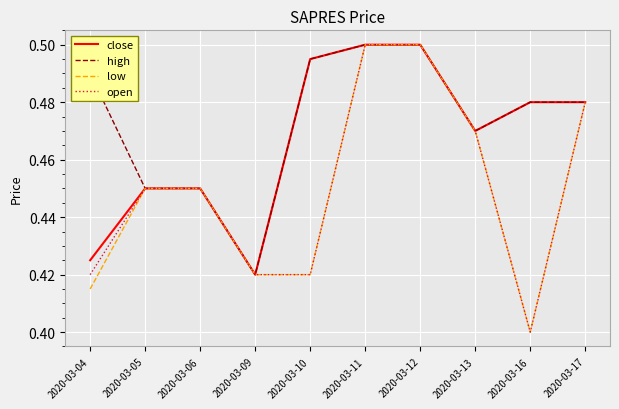

Is the value of close at 2020-03-06 greater than the value of open at 2020-03-09?

Yes